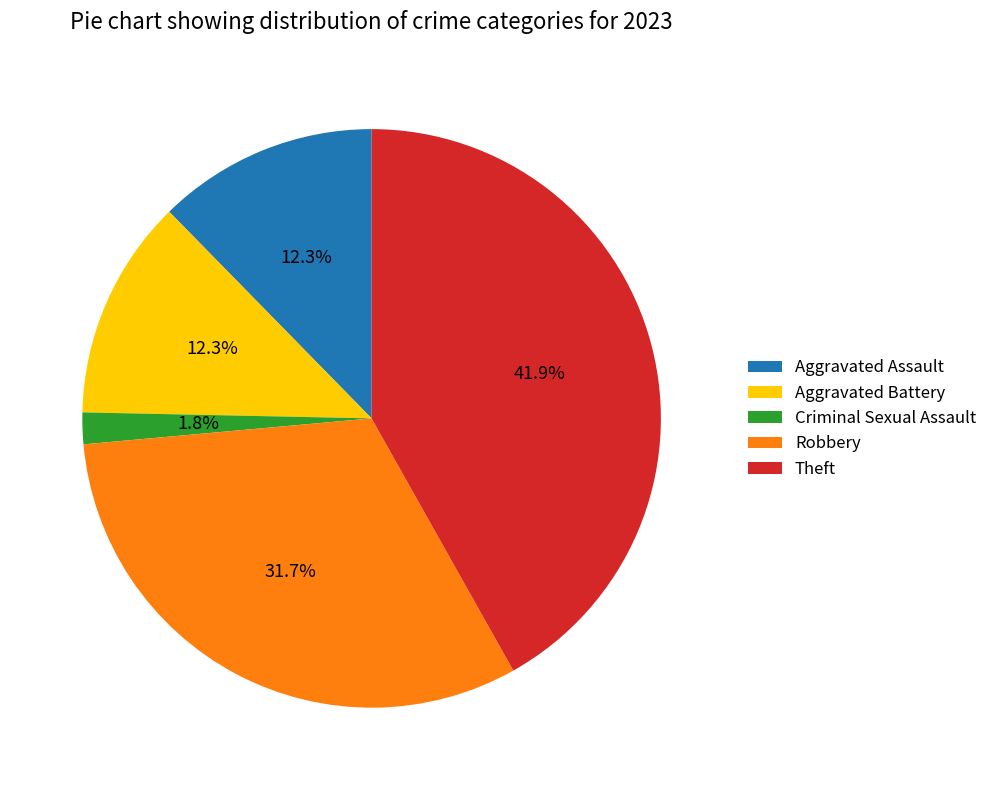

To the nearest percent, what is the difference between the Robbery and Criminal Sexual Assault slice percentages?

30%